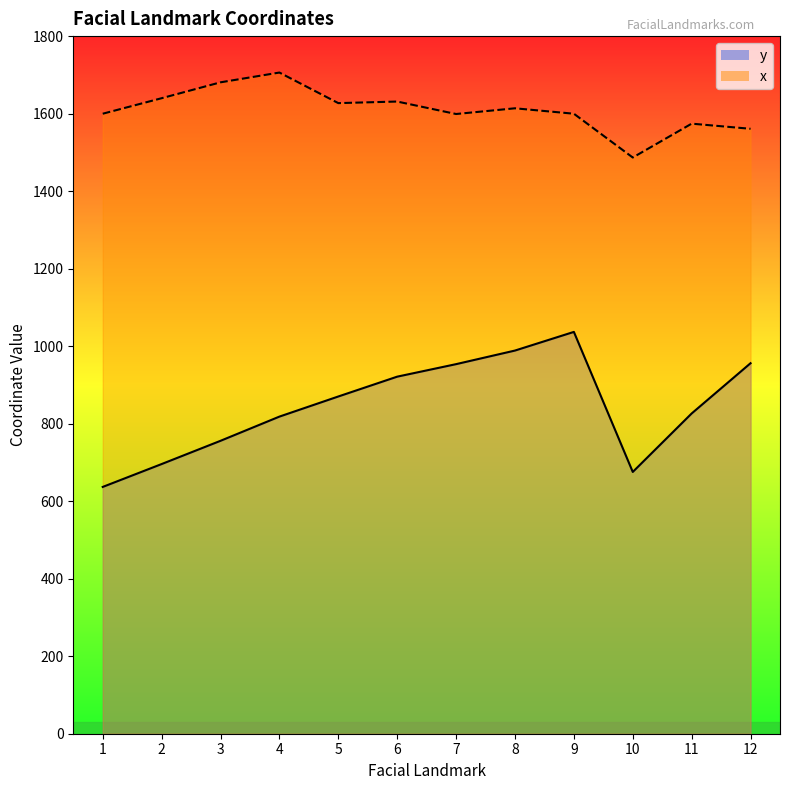

True or false: x and y cross at least once.

False